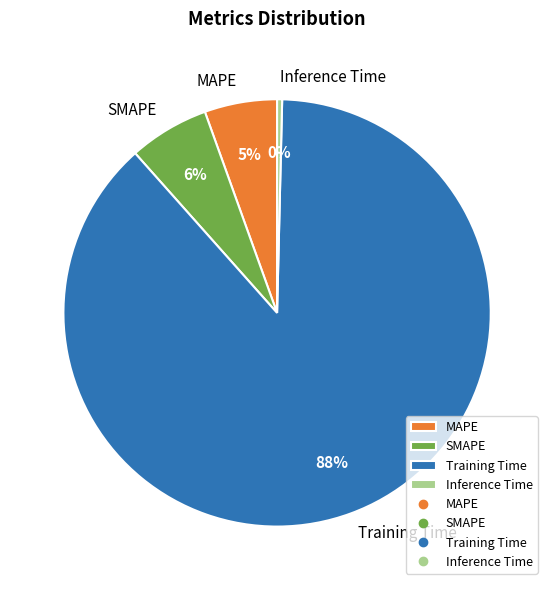

To the nearest percent, what is the difference between the MAPE and Inference Time slice percentages?

5%